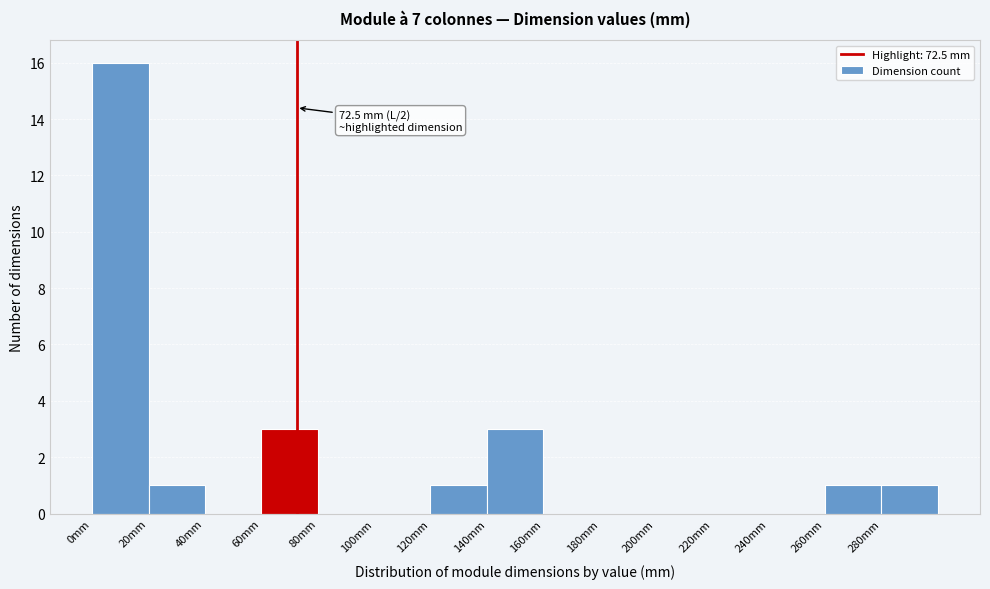

Over which range of the x-axis is the bar tallest?

0 to 20